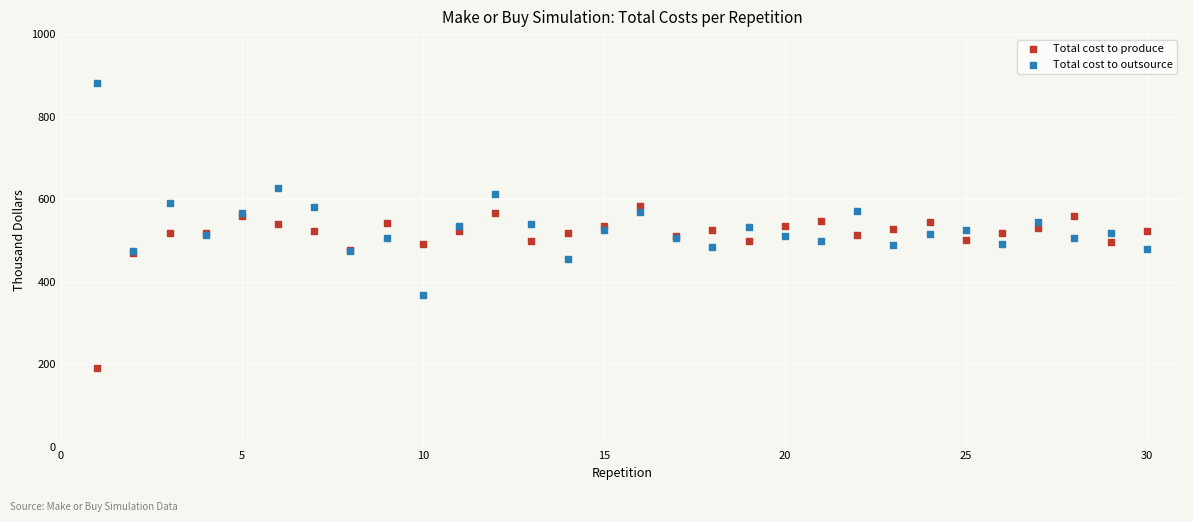

Which series has the widest spread of Y values?

Total cost to outsource